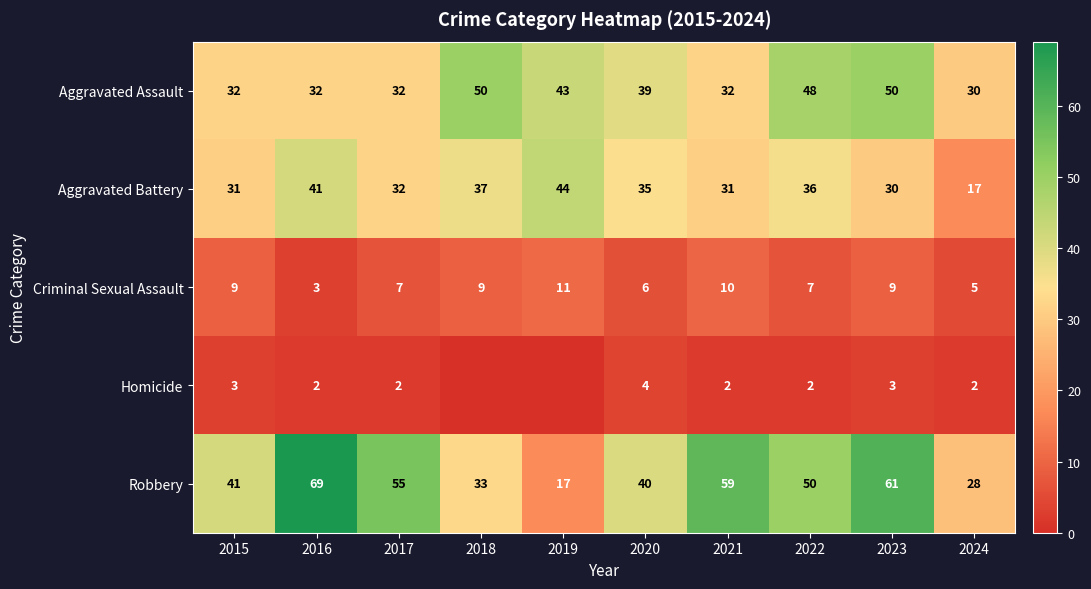

Which series changed the most between 2015 and 2020?

Aggravated Assault